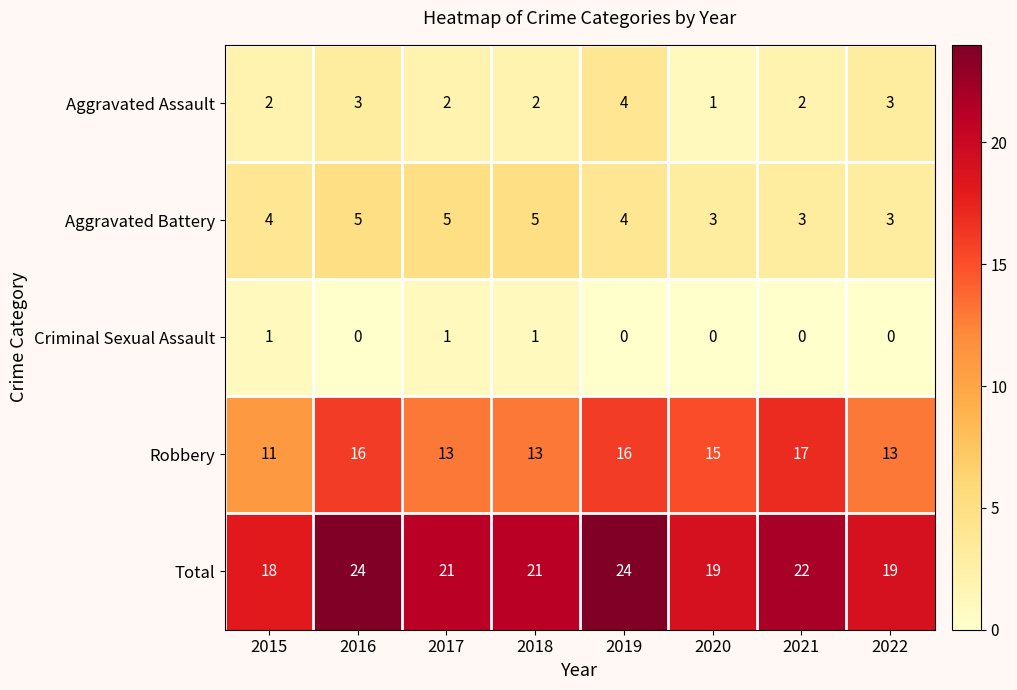

List the series in order of their peak value, lowest first.

Criminal Sexual Assault, Aggravated Assault, Aggravated Battery, Robbery, Total